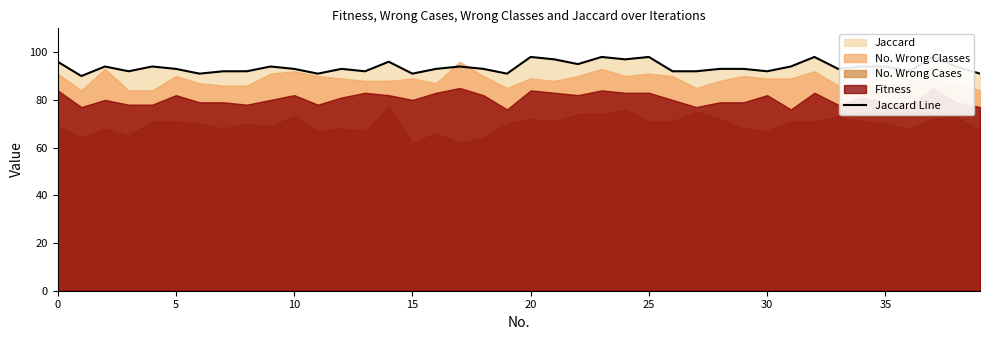

Is it true that the value at 34 is 94?

True